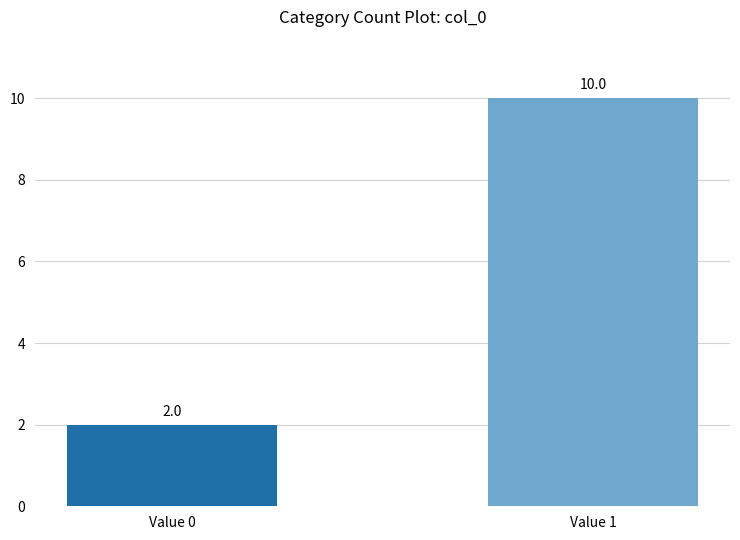

True or false: the data shows 6 at Value 1.

False